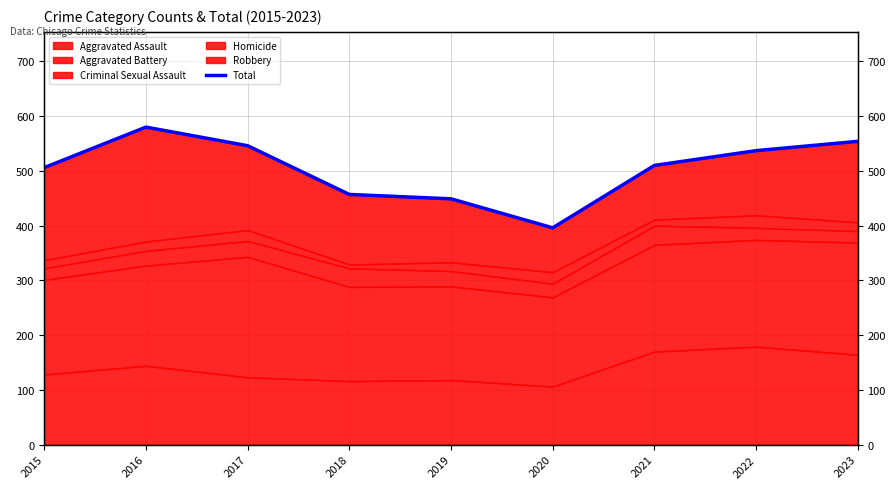

How many interior local peaks (higher than both neighbors) does the data have?

1